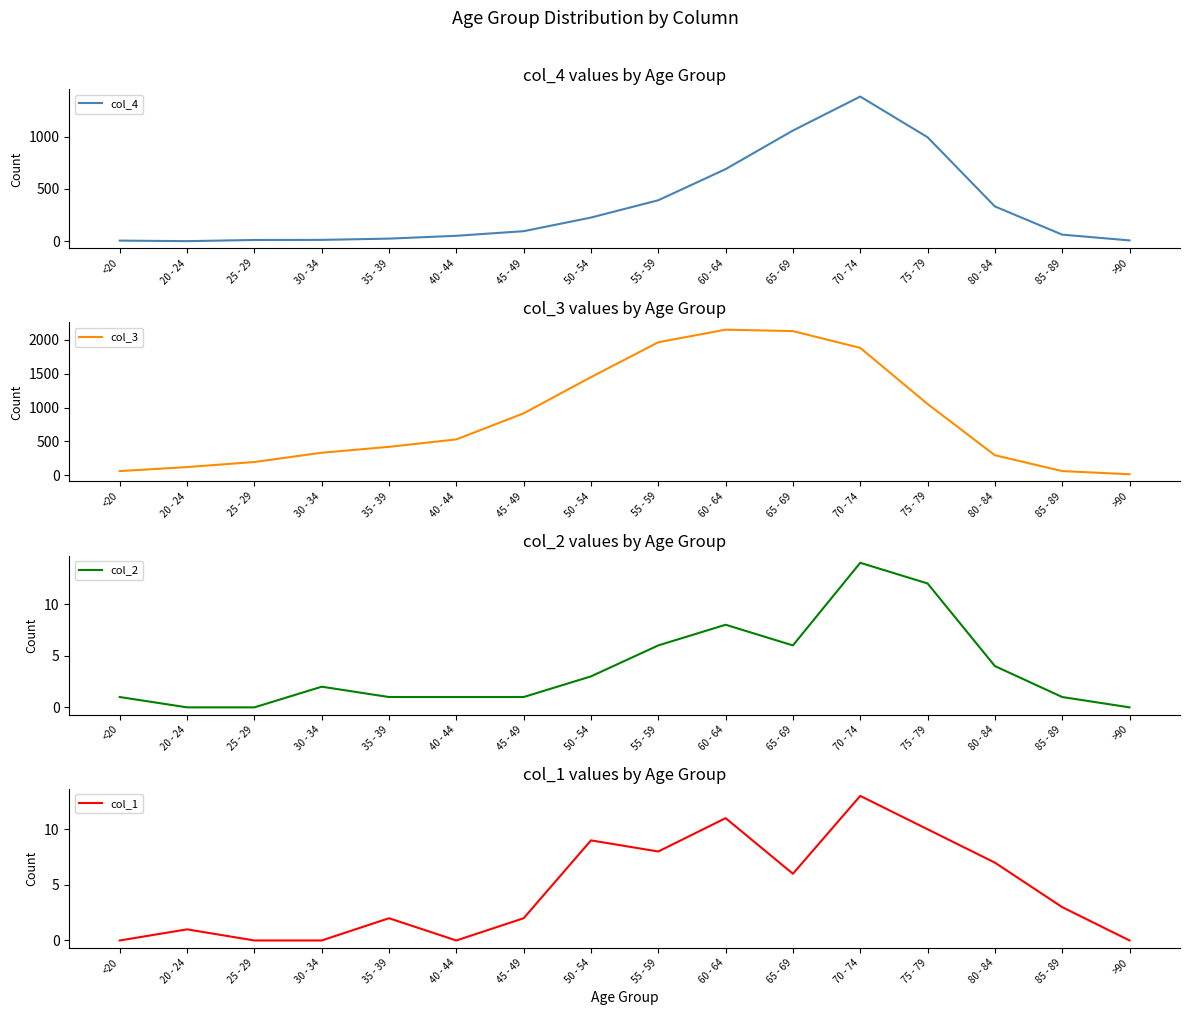

How many categories are shown in the chart?

16